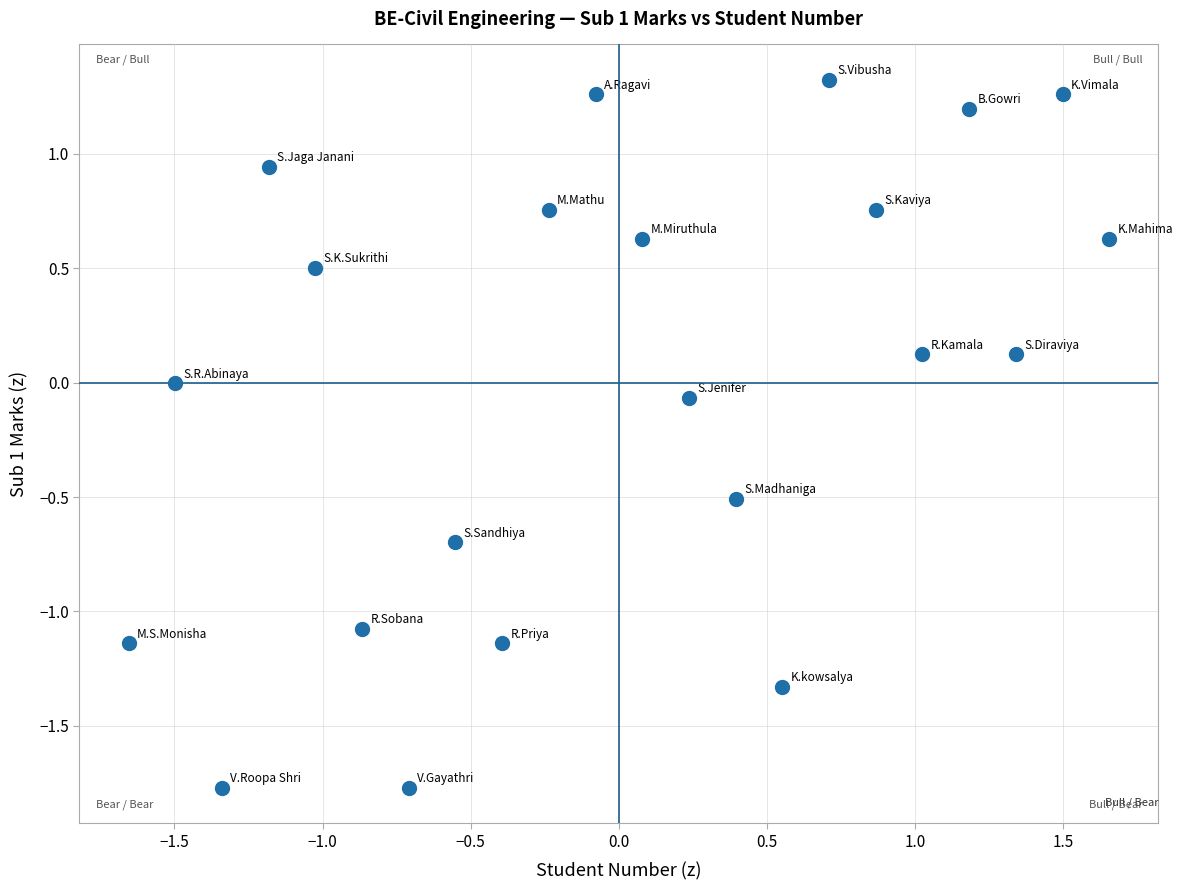

What is the range of X values (max minus min)?

3.3